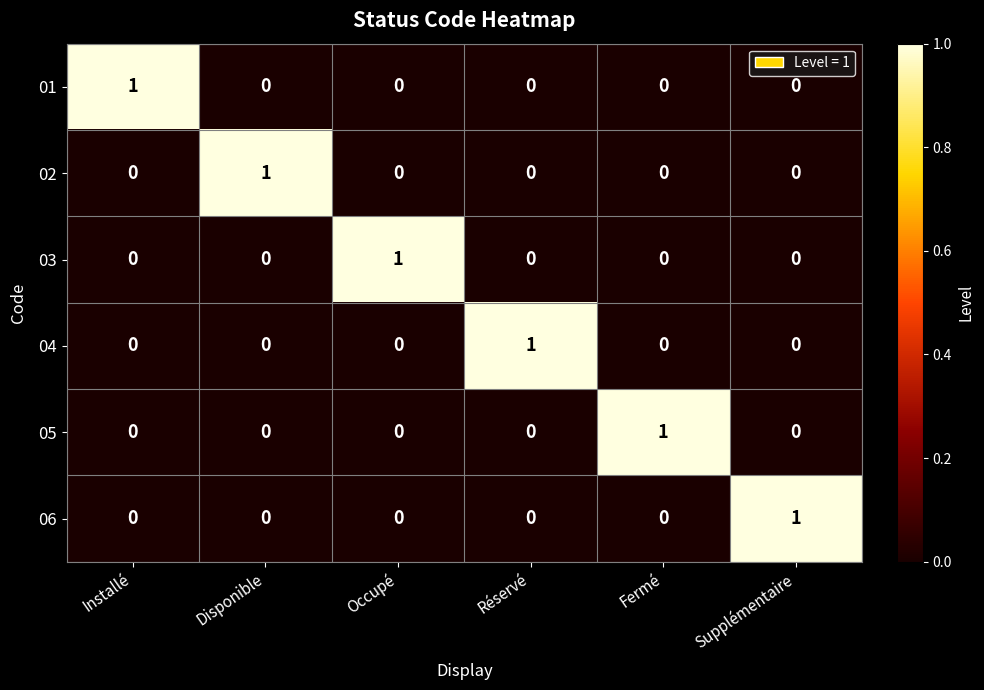

The value of 01 at Occupé is 0. True or false?

True